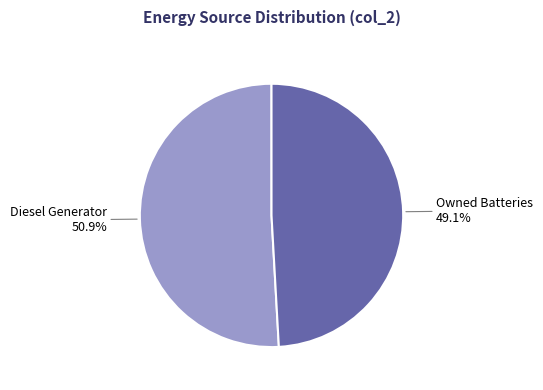

Does any single category account for the majority?

Yes